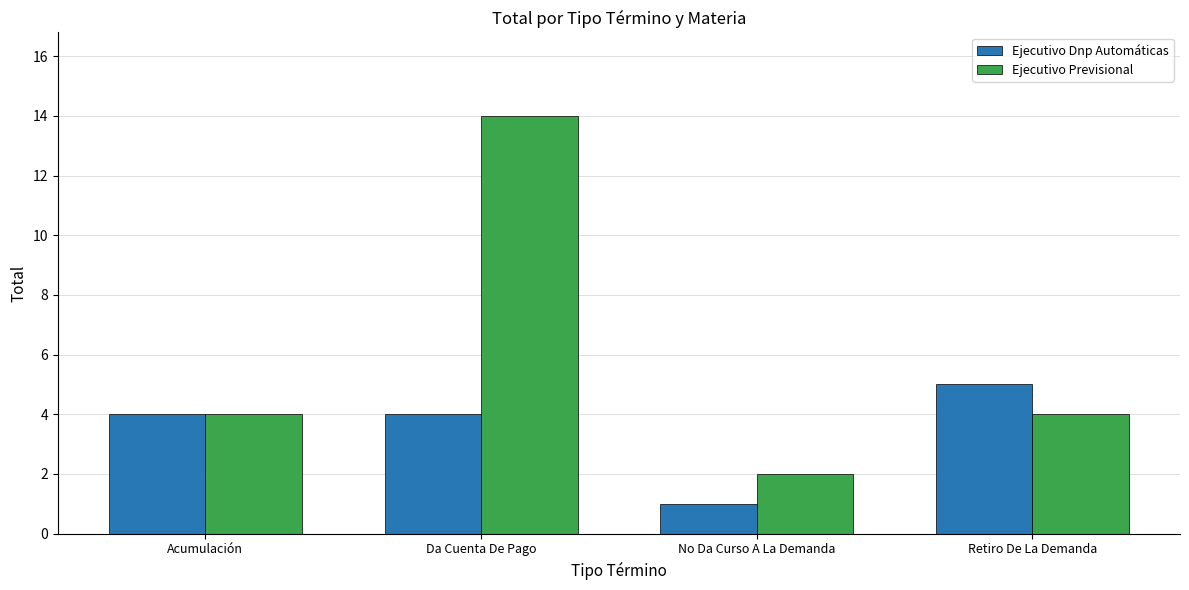

What is the greatest value displayed?

14